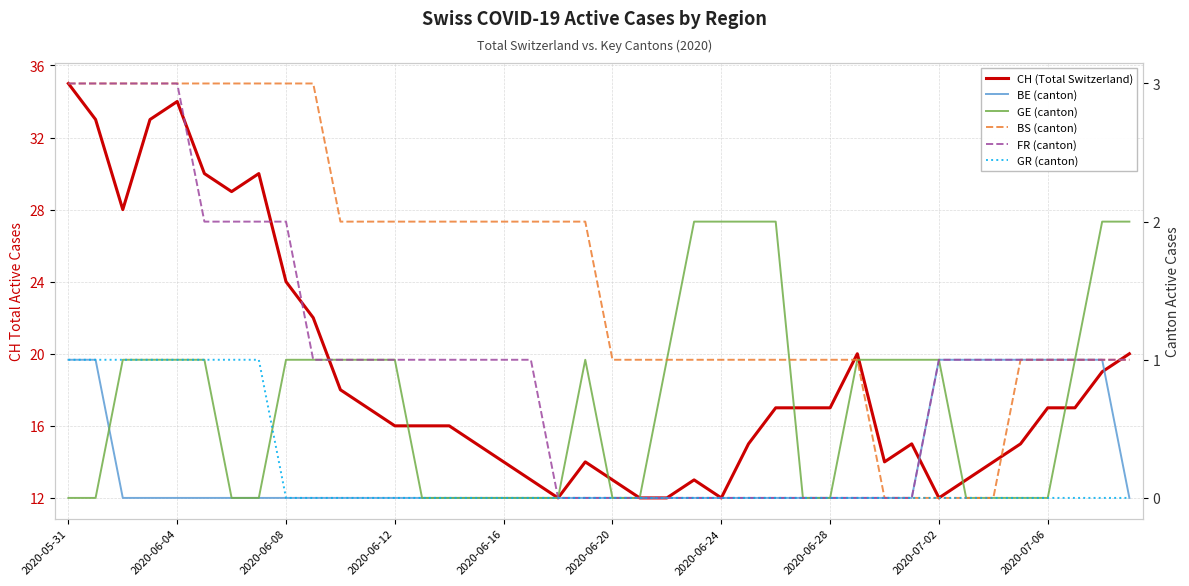

Reading left to right, what are all the values shown in this chart?

CH (Total Switzerland): 35	33	28	33	34	30	29	30	24	22	18	17	16	16	16	15	14	13	12	14	13	12	12	13	12	15	17	17	17	20	14	15	12	13	14	15	17	17	19	20
BE (canton): 1	1	0	0	0	0	0	0	0	0	0	0	0	0	0	0	0	0	0	0	0	0	0	0	0	0	0	0	0	0	0	0	1	1	1	1	1	1	1	0
GE (canton): 0	0	1	1	1	1	0	0	1	1	1	1	1	0	0	0	0	0	0	1	0	0	1	2	2	2	2	0	0	1	1	1	1	0	0	0	0	1	2	2
BS (canton): 3	3	3	3	3	3	3	3	3	3	2	2	2	2	2	2	2	2	2	2	1	1	1	1	1	1	1	1	1	1	0	0	0	0	0	1	1	1	1	1
FR (canton): 3	3	3	3	3	2	2	2	2	1	1	1	1	1	1	1	1	1	0	0	0	0	0	0	0	0	0	0	0	0	0	0	1	1	1	1	1	1	1	1
GR (canton): 1	1	1	1	1	1	1	1	0	0	0	0	0	0	0	0	0	0	0	0	0	0	0	0	0	0	0	0	0	0	0	0	0	0	0	0	0	0	0	0